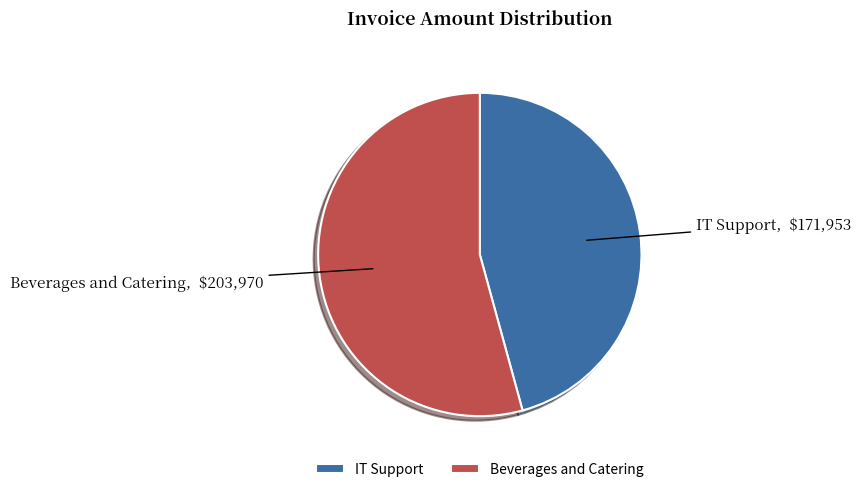

Which category accounts for the majority?

Beverages and Catering